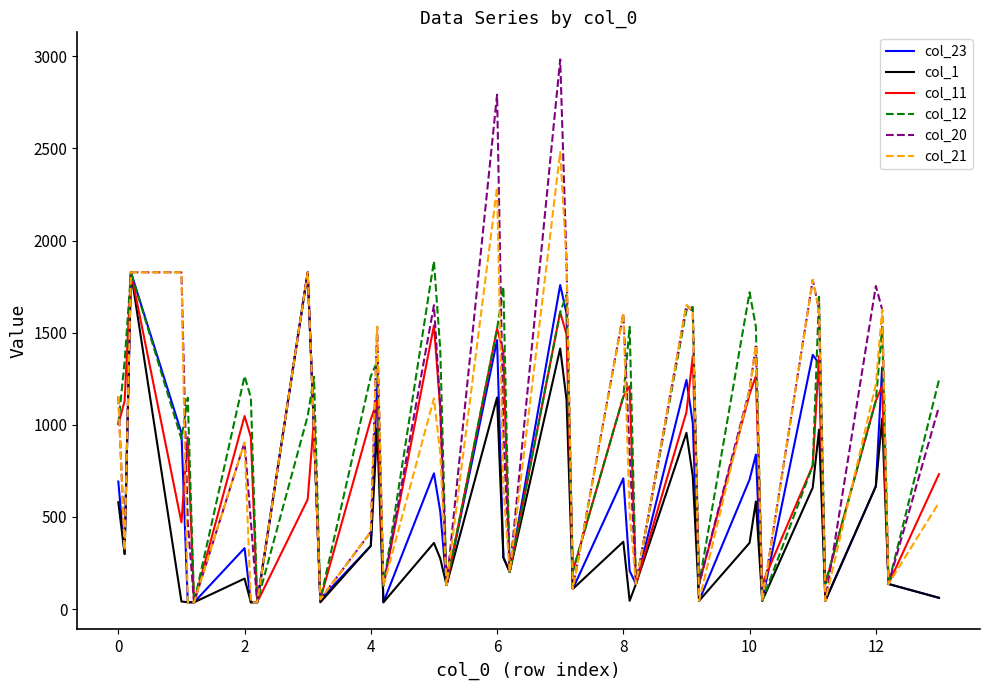

At how many categories does at least one series exceed 2327?

2